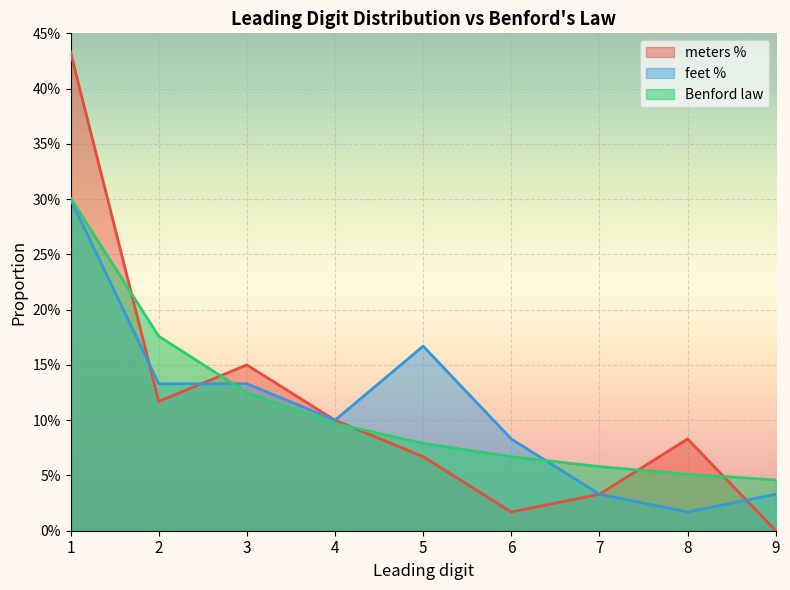

At which category is the sum across all series the highest?

1